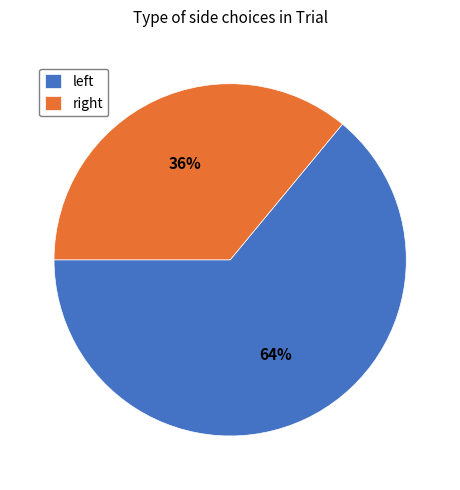

Which slice is the smallest?

right